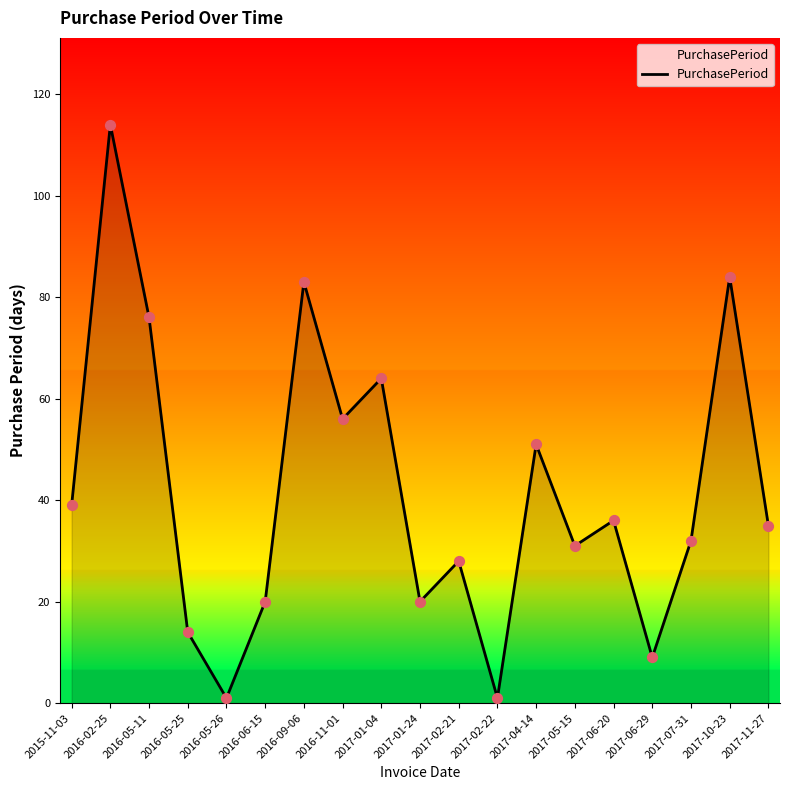

Approximately how many times larger is the value at 2016-11-01 compared to 2016-05-26?

56.0